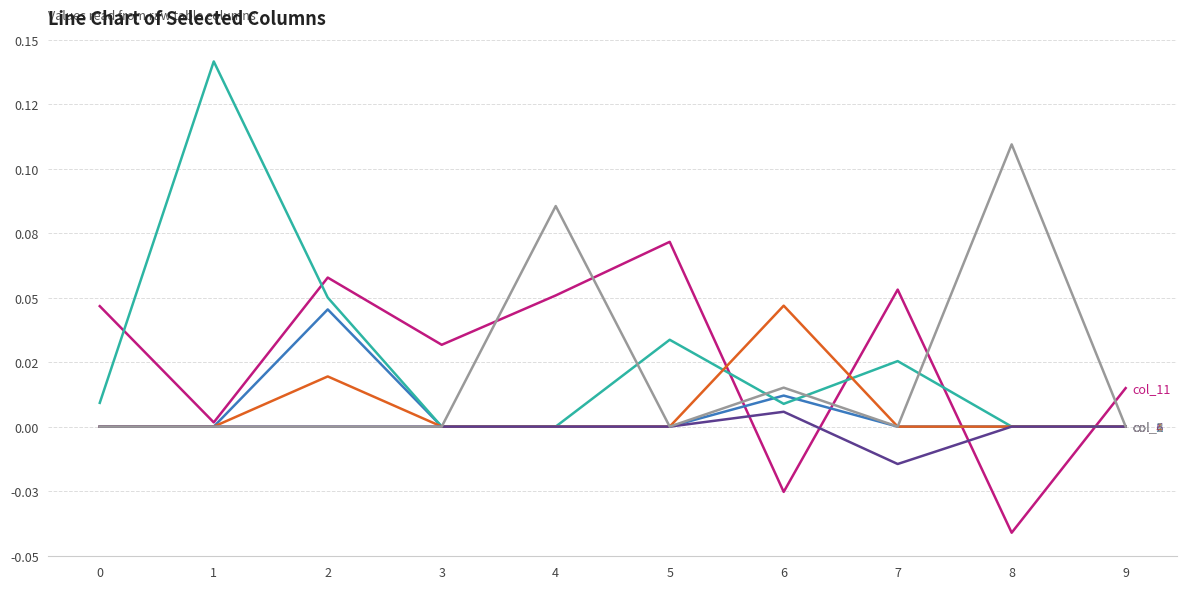

What is the spread (max minus min) of values at 6?

0.1